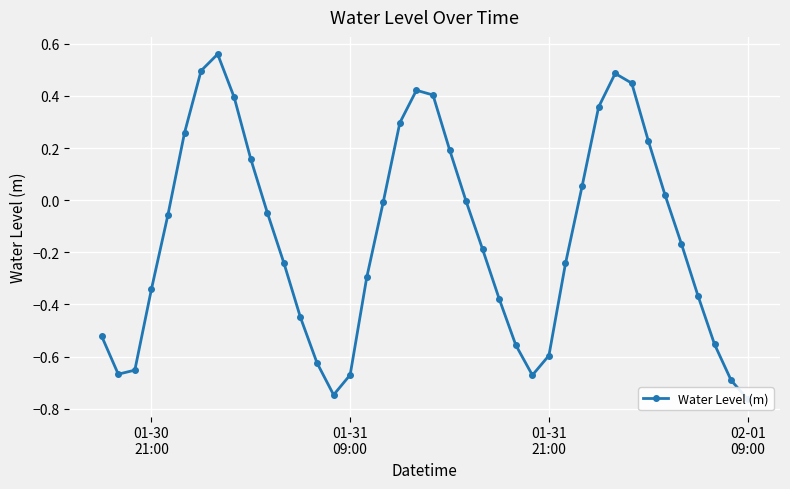

How many data points are less than 0?

25